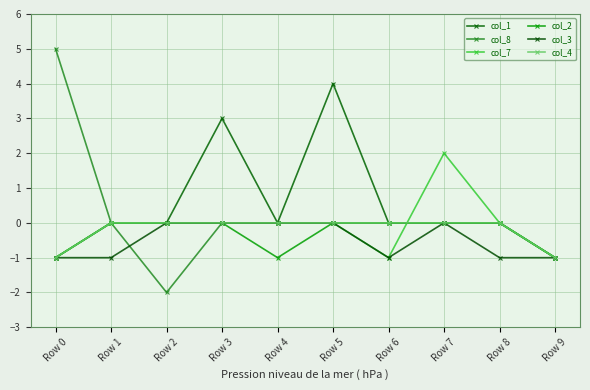

Which series has the largest total across all categories?

col_1